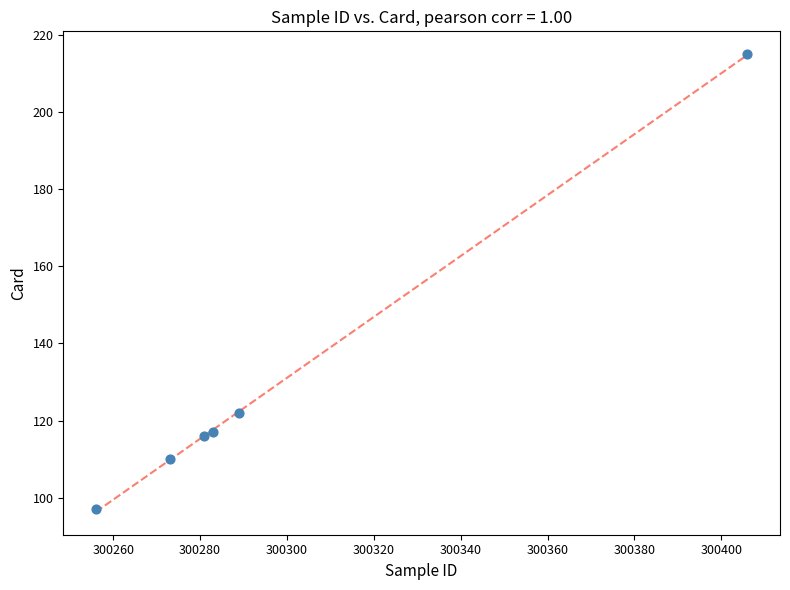

What is the range of Y values (max minus min)?

118